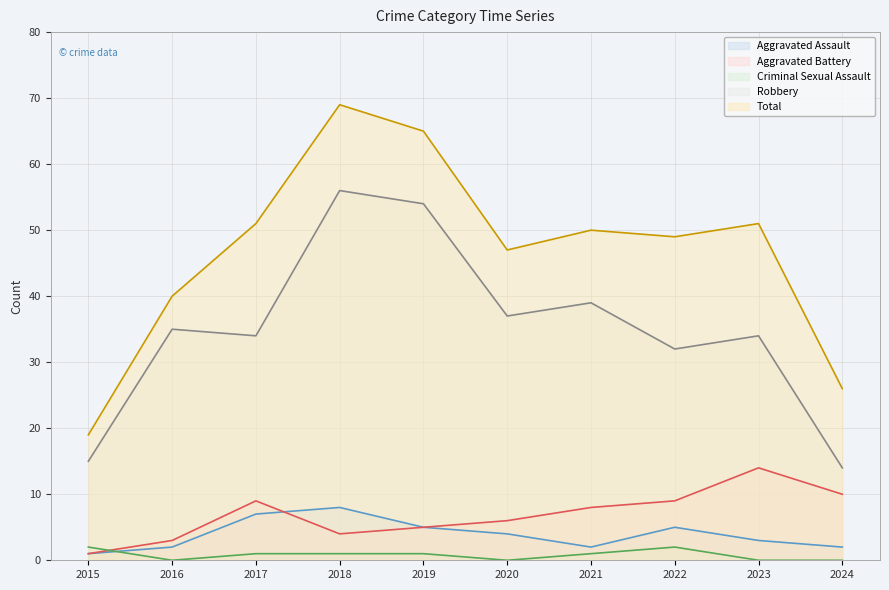

True or false: Total has a value of 74 at 2023.

False